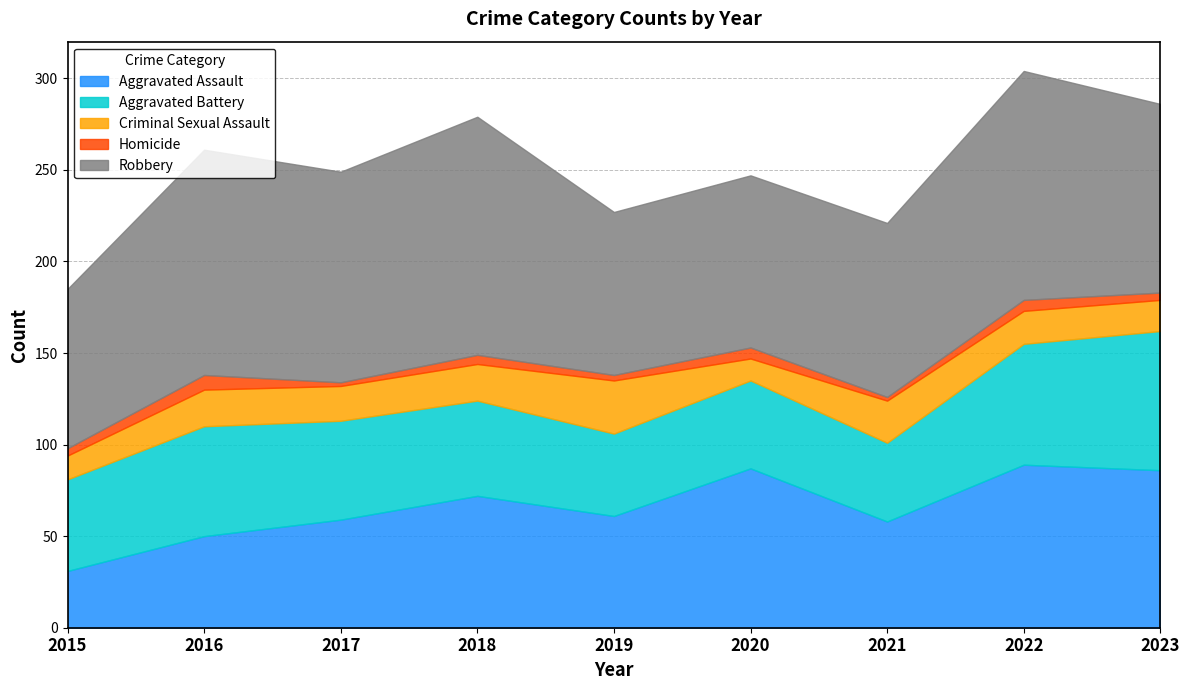

At how many categories does at least one series exceed 110?

4